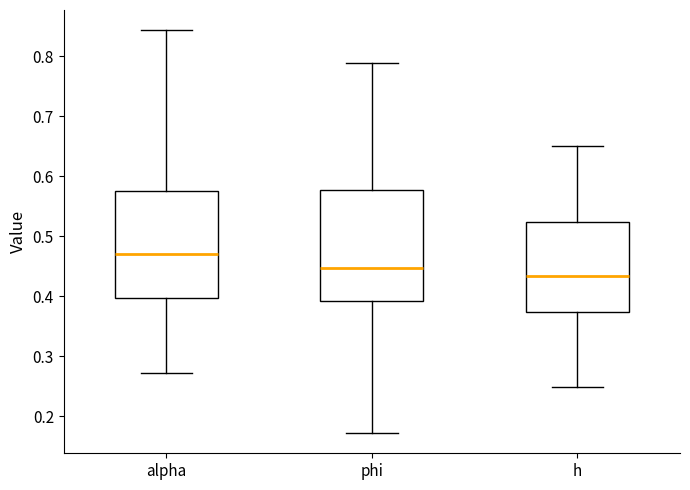

Reading left to right, transcribe this box plot: for each box, give where its median line is, the range the box spans, and where its two whiskers end, as read against the y-axis. The values are not printed on the chart, so give them approximately, as read against the axis.

alpha: median 0.47, box 0.40 to 0.58, whiskers 0.27 to 0.84
phi: median 0.45, box 0.39 to 0.58, whiskers 0.17 to 0.79
h: median 0.43, box 0.37 to 0.52, whiskers 0.25 to 0.65